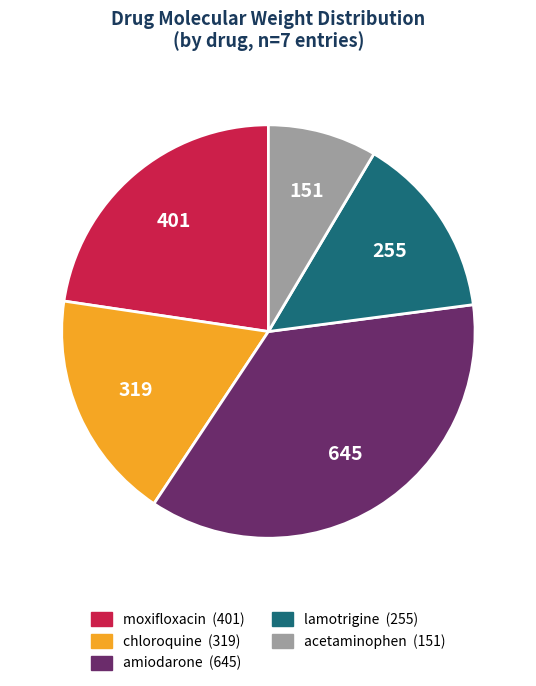

Is the sum of acetaminophen and lamotrigine greater than half?

No